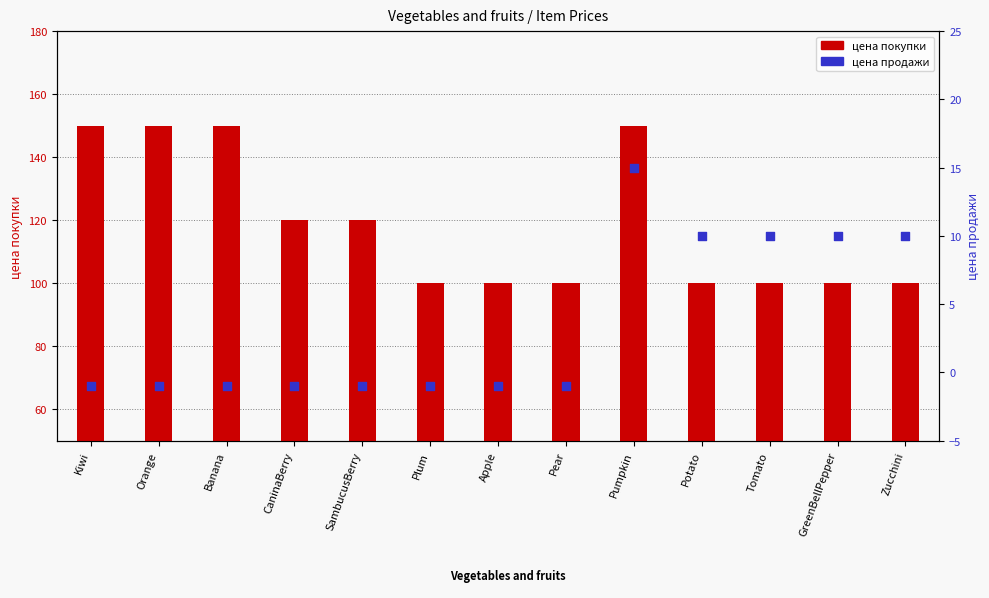

What are all the series names shown in the legend?

цена покупки, цена продажи